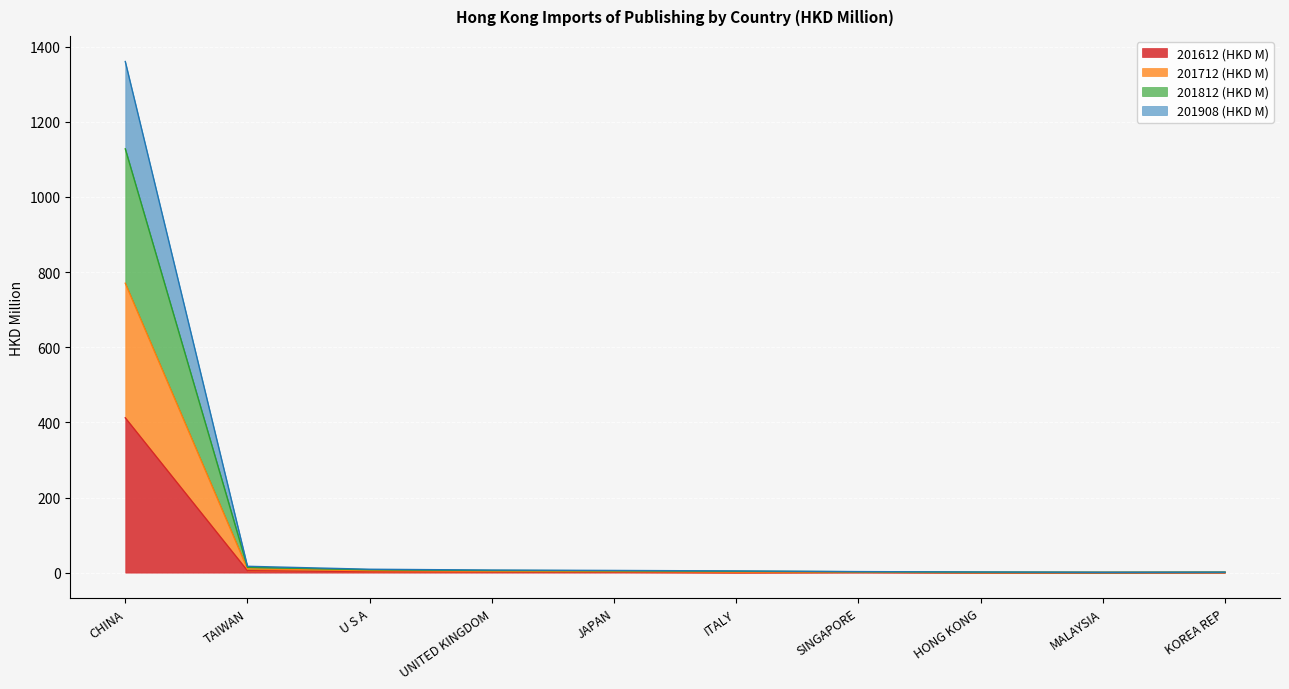

What is the total value across all series at KOREA REP?

1.2